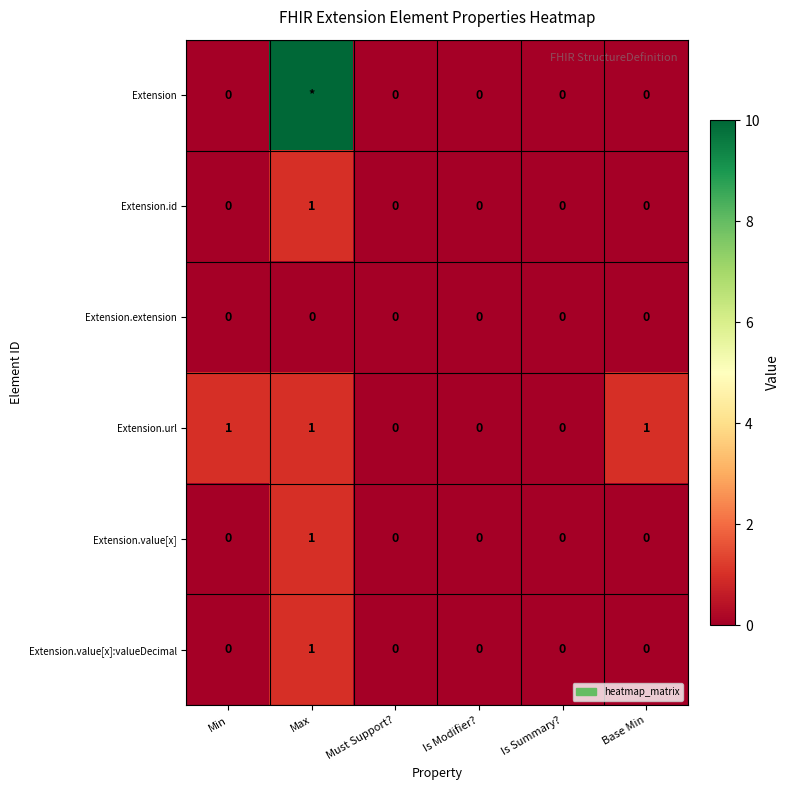

The Extension.value[x] series shows 0 at Max. True or false?

False